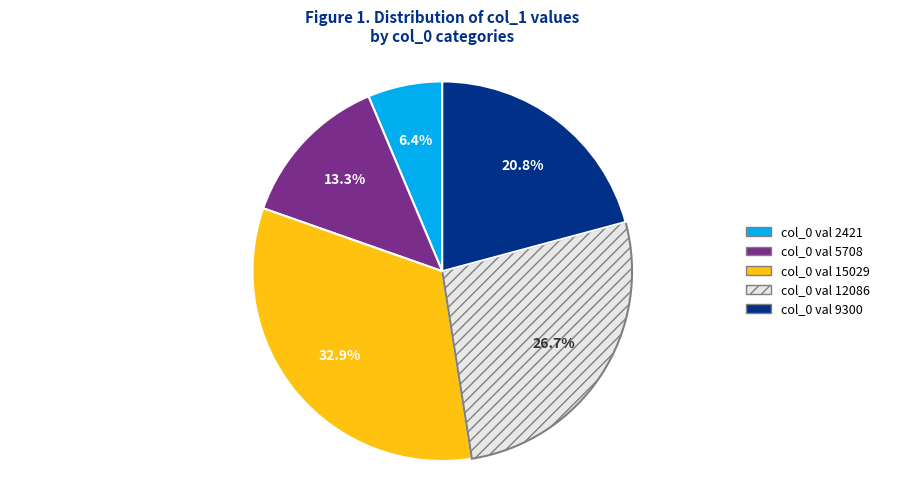

What is the ratio of the value at col_0 val 5708 to the value at col_0 val 2421?

2.1